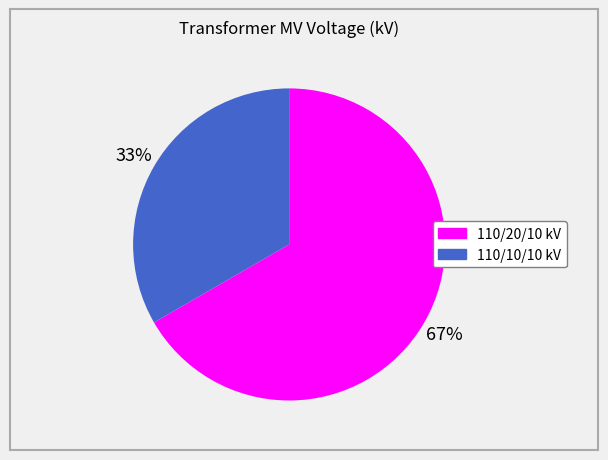

To the nearest percent, what is the average slice percentage?

50%